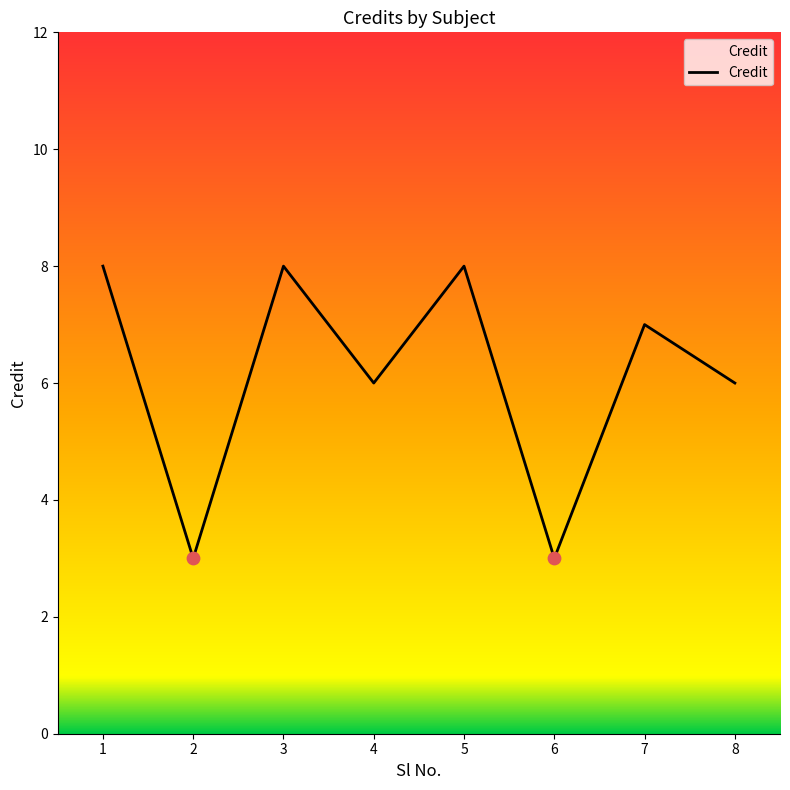

What is the change in value from 3 to 7?

-1